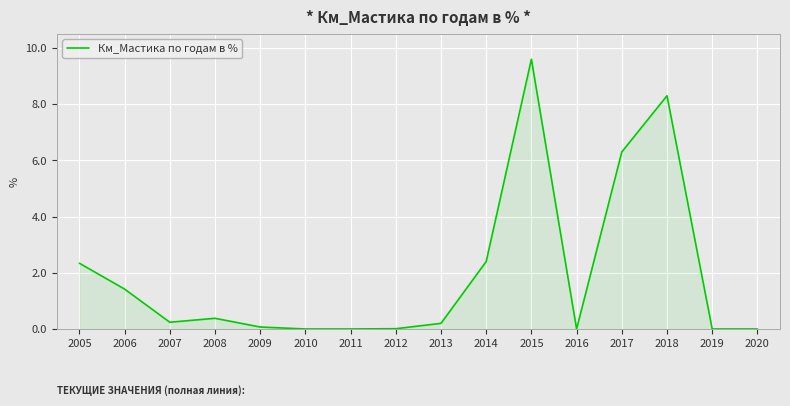

Which has a higher value, 2008 or 2010?

2008